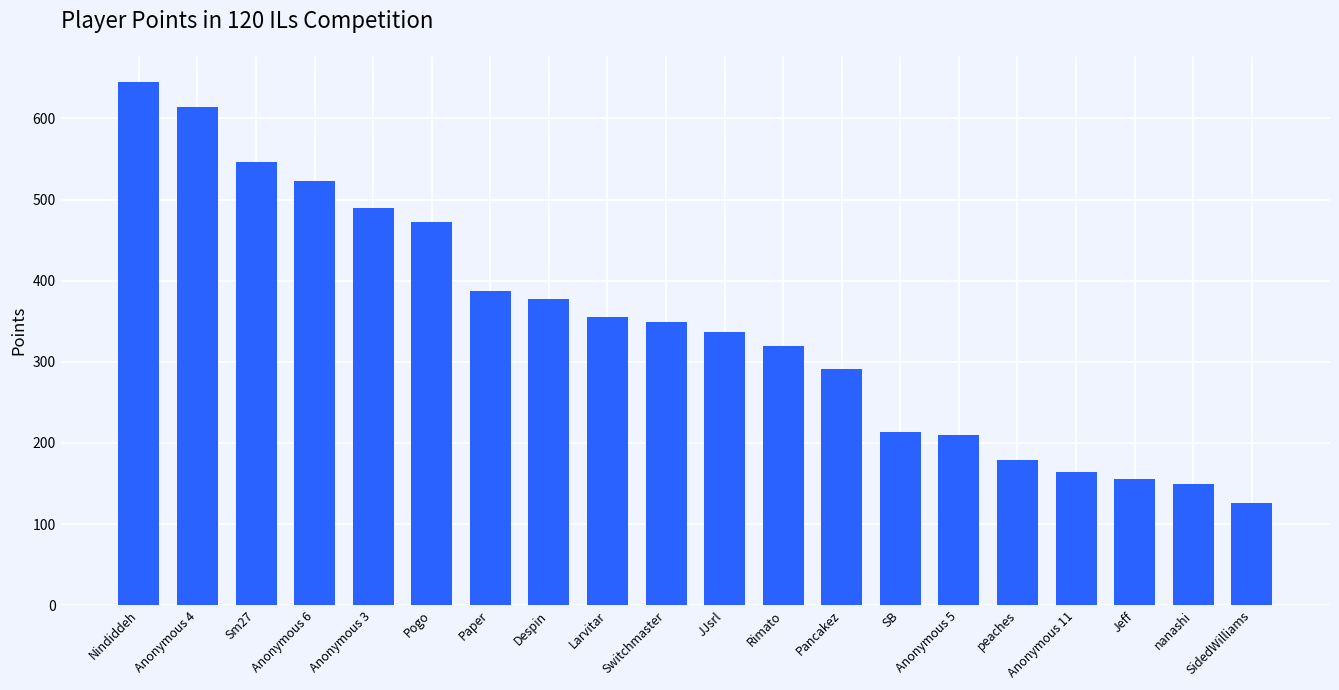

What is the value of the 7th bar from the left?

387